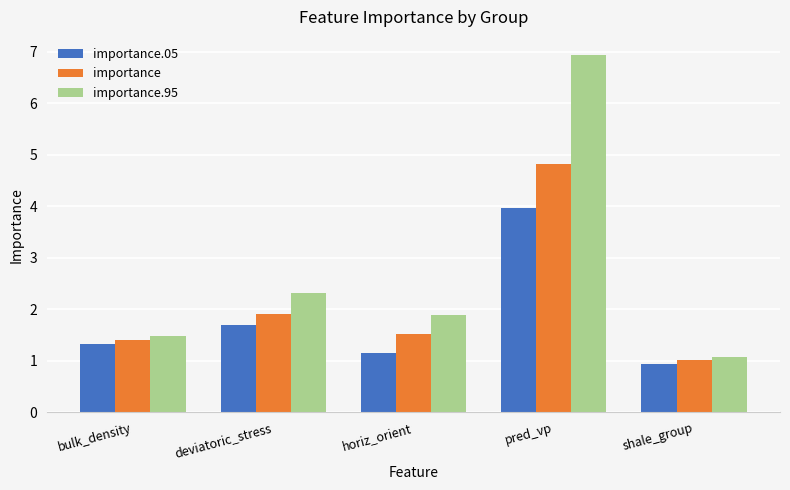

How many bars are there in each group?

3